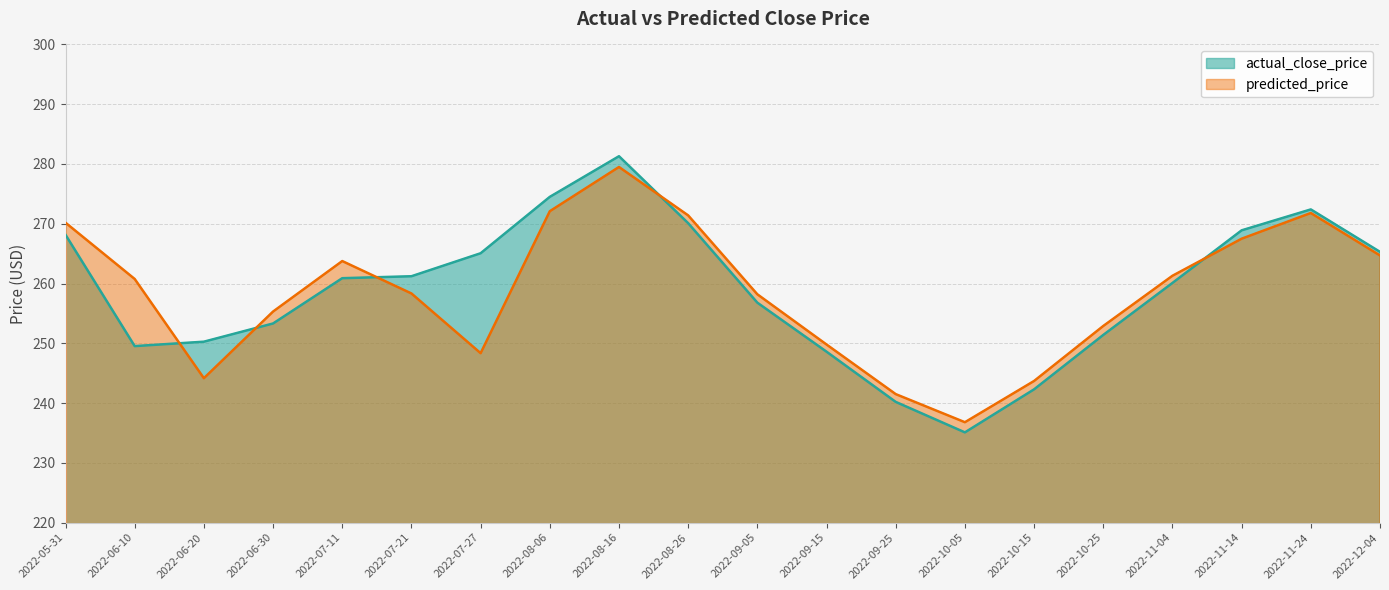

Between 2022-06-10 and 2022-10-25, which series saw the biggest shift?

predicted_price